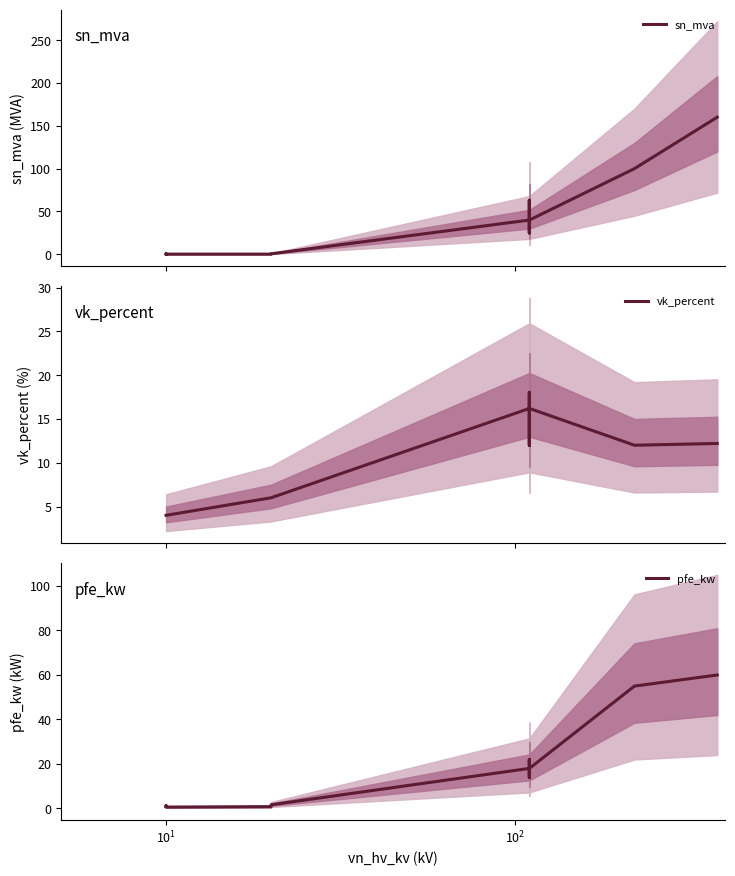

What is the minimum value for vk_percent?

4.0